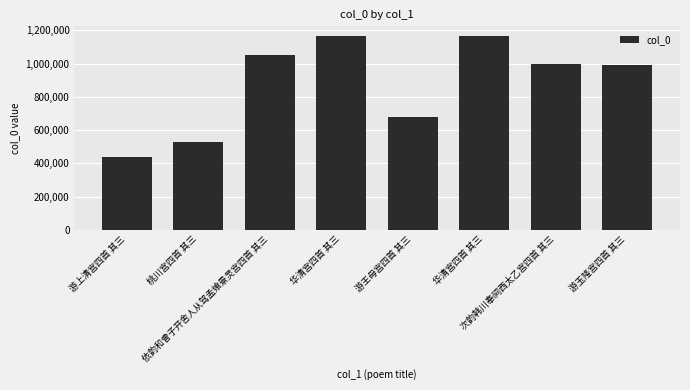

Does the chart contain any negative values?

No